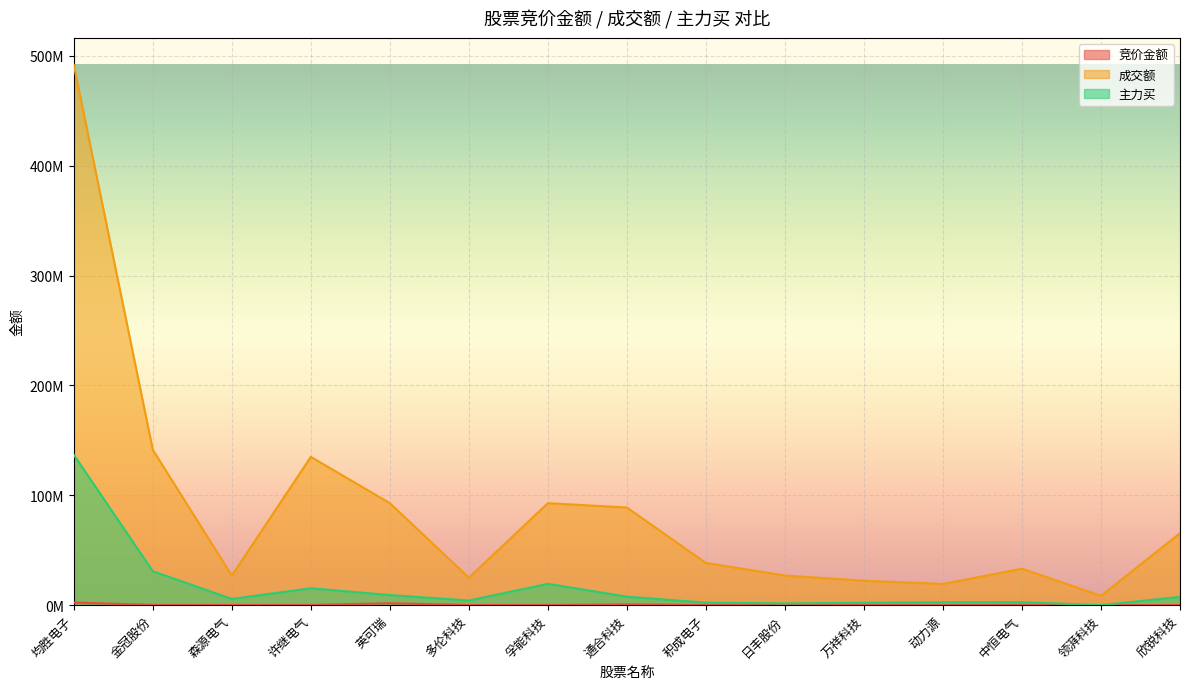

What is the label of the 13th point from the right?

森源电气